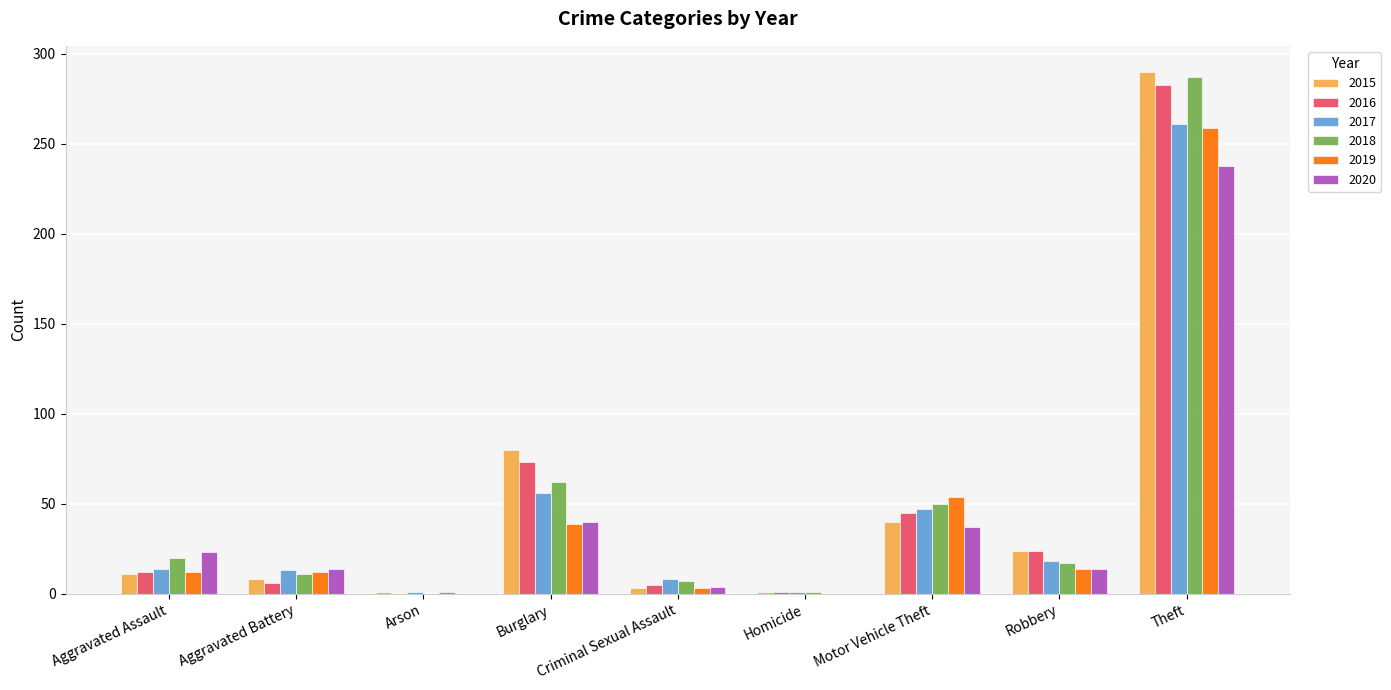

What is the maximum value for 2018?

287